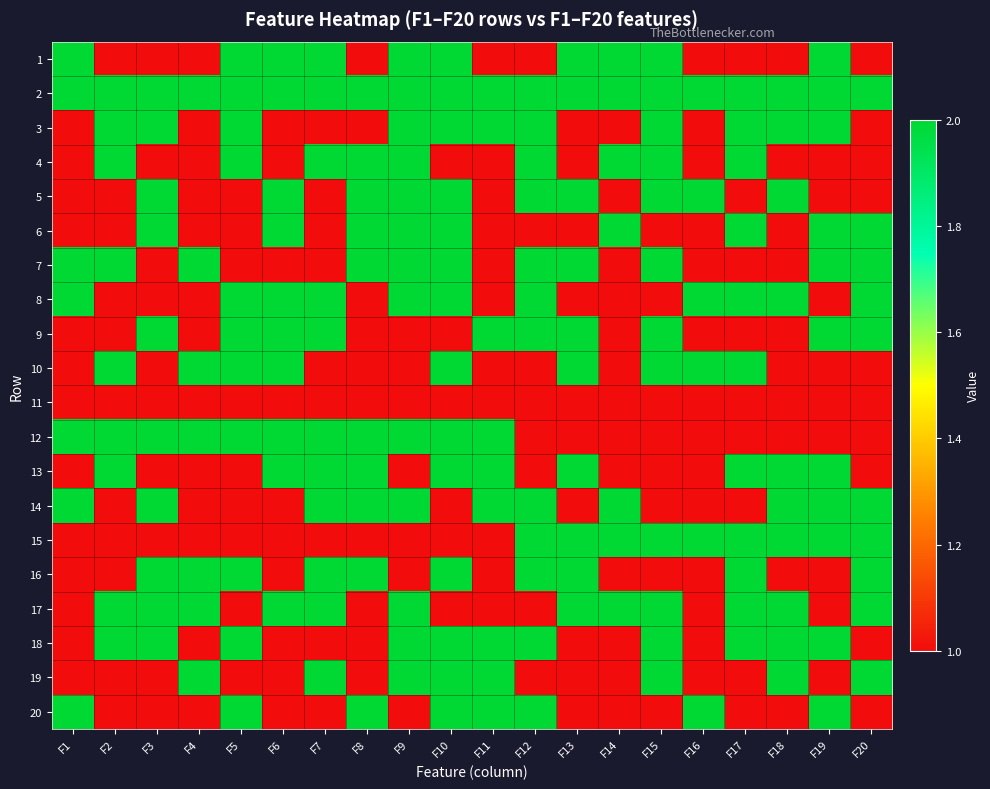

Reading left to right, transcribe all the data shown in this chart.

1: F1=2	F2=1	F3=1	F4=1	F5=2	F6=2	F7=2	F8=1	F9=2	F10=2	F11=1	F12=1	F13=2	F14=2	F15=2	F16=1	F17=1	F18=1	F19=2	F20=1
2: F1=2	F2=2	F3=2	F4=2	F5=2	F6=2	F7=2	F8=2	F9=2	F10=2	F11=2	F12=2	F13=2	F14=2	F15=2	F16=2	F17=2	F18=2	F19=2	F20=2
3: F1=1	F2=2	F3=2	F4=1	F5=2	F6=1	F7=1	F8=1	F9=2	F10=2	F11=2	F12=2	F13=1	F14=1	F15=2	F16=1	F17=2	F18=2	F19=2	F20=1
4: F1=1	F2=2	F3=1	F4=1	F5=2	F6=1	F7=2	F8=2	F9=2	F10=1	F11=1	F12=2	F13=1	F14=2	F15=2	F16=1	F17=2	F18=1	F19=1	F20=1
5: F1=1	F2=1	F3=2	F4=1	F5=1	F6=2	F7=1	F8=2	F9=2	F10=2	F11=1	F12=2	F13=2	F14=1	F15=2	F16=2	F17=1	F18=2	F19=1	F20=1
6: F1=1	F2=1	F3=2	F4=1	F5=1	F6=2	F7=1	F8=2	F9=2	F10=2	F11=1	F12=1	F13=1	F14=2	F15=1	F16=1	F17=2	F18=1	F19=2	F20=2
7: F1=2	F2=2	F3=1	F4=2	F5=1	F6=1	F7=1	F8=2	F9=2	F10=2	F11=1	F12=2	F13=2	F14=1	F15=2	F16=1	F17=1	F18=1	F19=2	F20=2
8: F1=2	F2=1	F3=1	F4=1	F5=2	F6=2	F7=2	F8=1	F9=2	F10=2	F11=1	F12=2	F13=1	F14=1	F15=1	F16=2	F17=2	F18=2	F19=1	F20=2
9: F1=1	F2=1	F3=2	F4=1	F5=2	F6=2	F7=2	F8=1	F9=1	F10=1	F11=2	F12=2	F13=2	F14=1	F15=2	F16=1	F17=1	F18=1	F19=2	F20=2
10: F1=1	F2=2	F3=1	F4=2	F5=2	F6=2	F7=1	F8=1	F9=1	F10=2	F11=1	F12=1	F13=2	F14=1	F15=2	F16=2	F17=2	F18=1	F19=1	F20=1
11: F1=1	F2=1	F3=1	F4=1	F5=1	F6=1	F7=1	F8=1	F9=1	F10=1	F11=1	F12=1	F13=1	F14=1	F15=1	F16=1	F17=1	F18=1	F19=1	F20=1
12: F1=2	F2=2	F3=2	F4=2	F5=2	F6=2	F7=2	F8=2	F9=2	F10=2	F11=2	F12=1	F13=1	F14=1	F15=1	F16=1	F17=1	F18=1	F19=1	F20=1
13: F1=1	F2=2	F3=1	F4=1	F5=1	F6=2	F7=2	F8=2	F9=1	F10=2	F11=2	F12=1	F13=2	F14=1	F15=1	F16=1	F17=2	F18=2	F19=2	F20=1
14: F1=2	F2=1	F3=2	F4=1	F5=1	F6=1	F7=2	F8=2	F9=2	F10=1	F11=2	F12=2	F13=1	F14=2	F15=1	F16=1	F17=1	F18=2	F19=2	F20=2
15: F1=1	F2=1	F3=1	F4=1	F5=1	F6=1	F7=1	F8=1	F9=1	F10=1	F11=1	F12=2	F13=2	F14=2	F15=2	F16=2	F17=2	F18=2	F19=2	F20=2
16: F1=1	F2=1	F3=2	F4=2	F5=2	F6=1	F7=2	F8=2	F9=1	F10=2	F11=1	F12=2	F13=2	F14=1	F15=1	F16=1	F17=2	F18=1	F19=1	F20=2
17: F1=1	F2=2	F3=2	F4=2	F5=1	F6=2	F7=2	F8=1	F9=2	F10=1	F11=1	F12=1	F13=2	F14=2	F15=2	F16=1	F17=2	F18=2	F19=1	F20=2
18: F1=1	F2=2	F3=2	F4=1	F5=2	F6=1	F7=1	F8=1	F9=2	F10=2	F11=2	F12=2	F13=1	F14=1	F15=2	F16=1	F17=2	F18=2	F19=2	F20=1
19: F1=1	F2=1	F3=1	F4=2	F5=1	F6=1	F7=2	F8=1	F9=2	F10=2	F11=2	F12=1	F13=1	F14=1	F15=2	F16=1	F17=1	F18=2	F19=1	F20=2
20: F1=2	F2=1	F3=1	F4=1	F5=2	F6=1	F7=1	F8=2	F9=1	F10=2	F11=2	F12=2	F13=1	F14=1	F15=1	F16=2	F17=1	F18=1	F19=2	F20=1